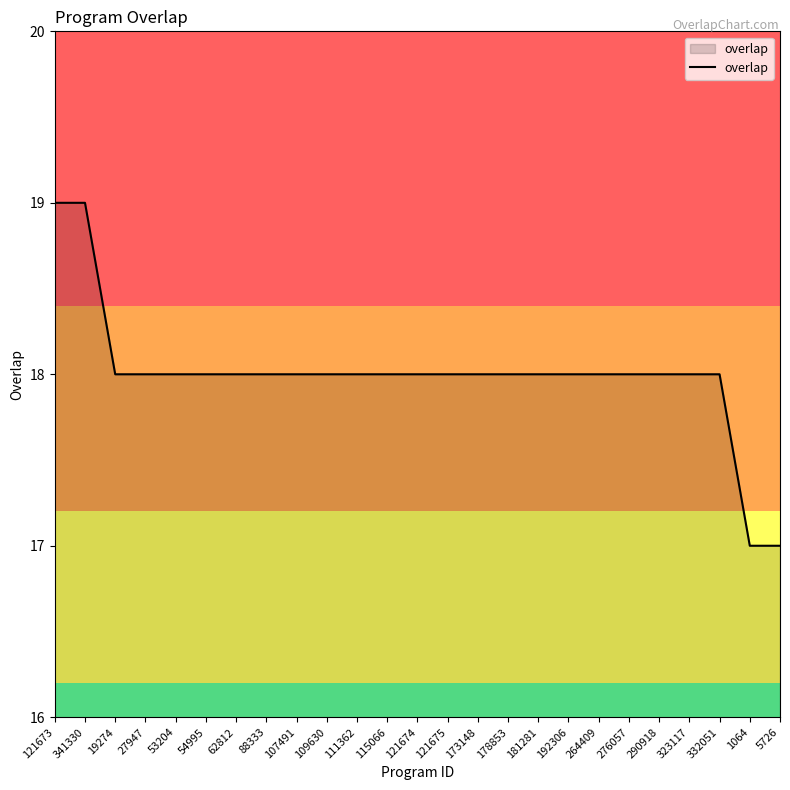

What position from the right is 107491?

17